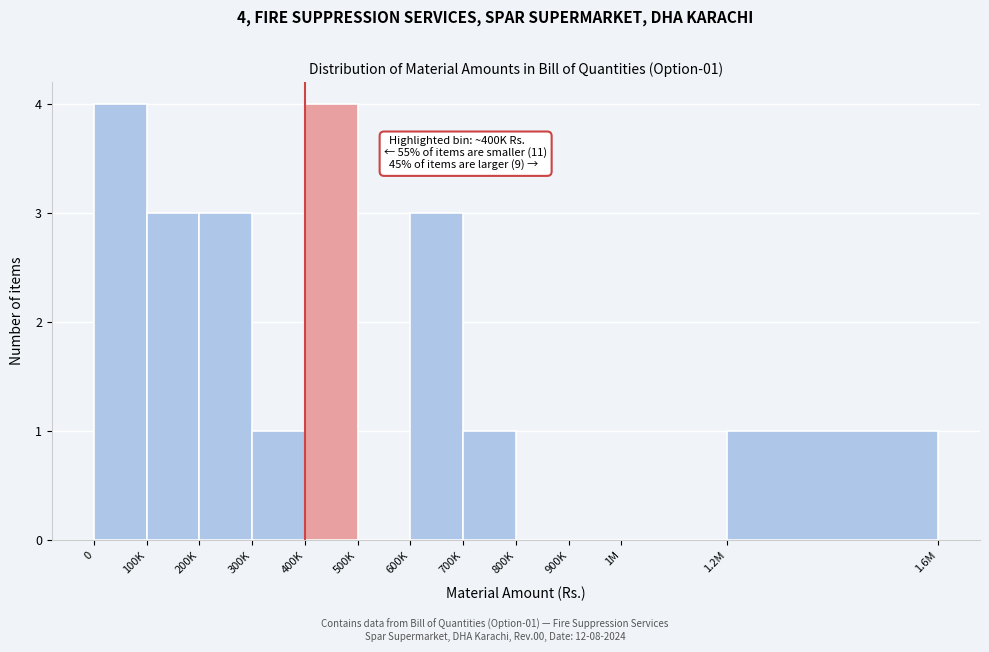

Reading left to right, transcribe all the data shown in this chart.

0=4	100K=3	200K=3	300K=1	400K=4	500K=0	600K=3	700K=1	800K=0	900K=0	1M=0	1.2M=1